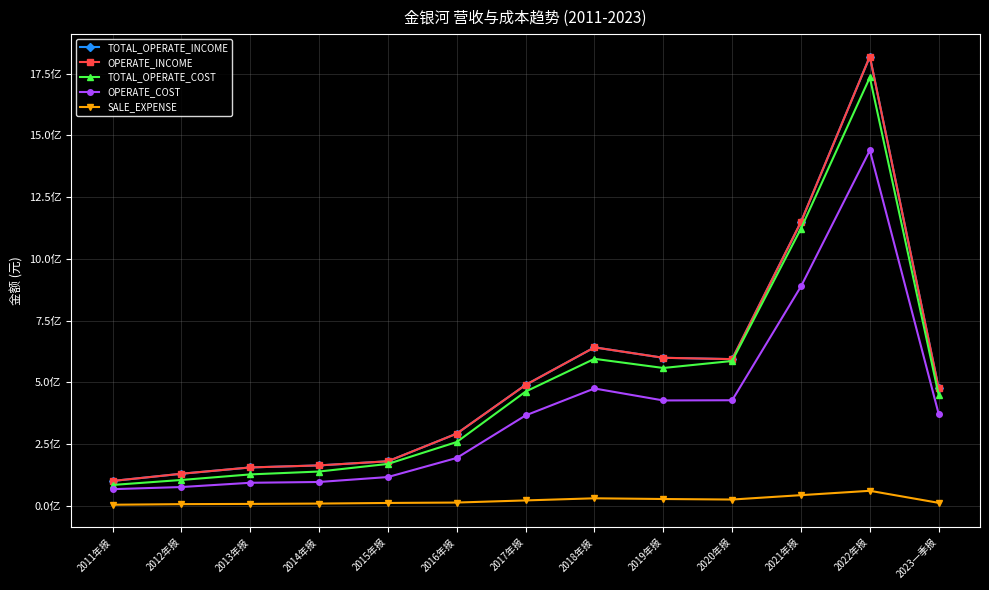

Is this an area chart (filled region under the line)?

No